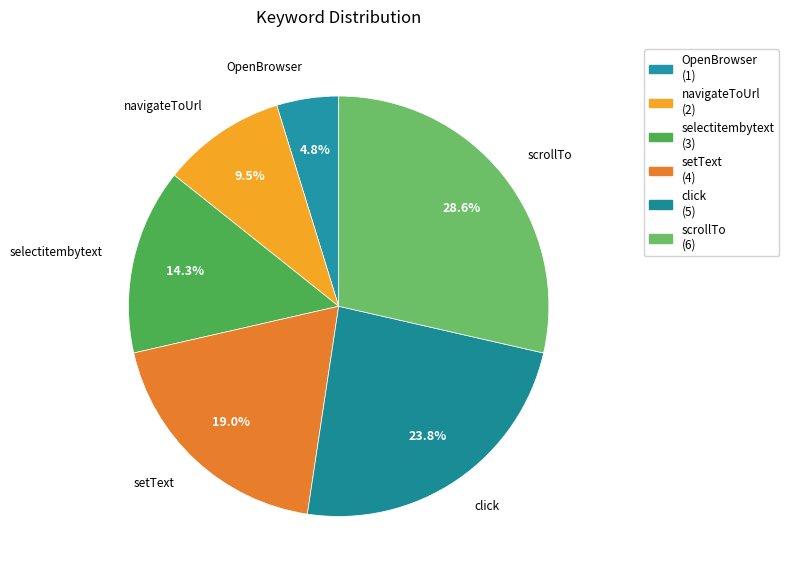

Does click account for over 50% of the chart?

No